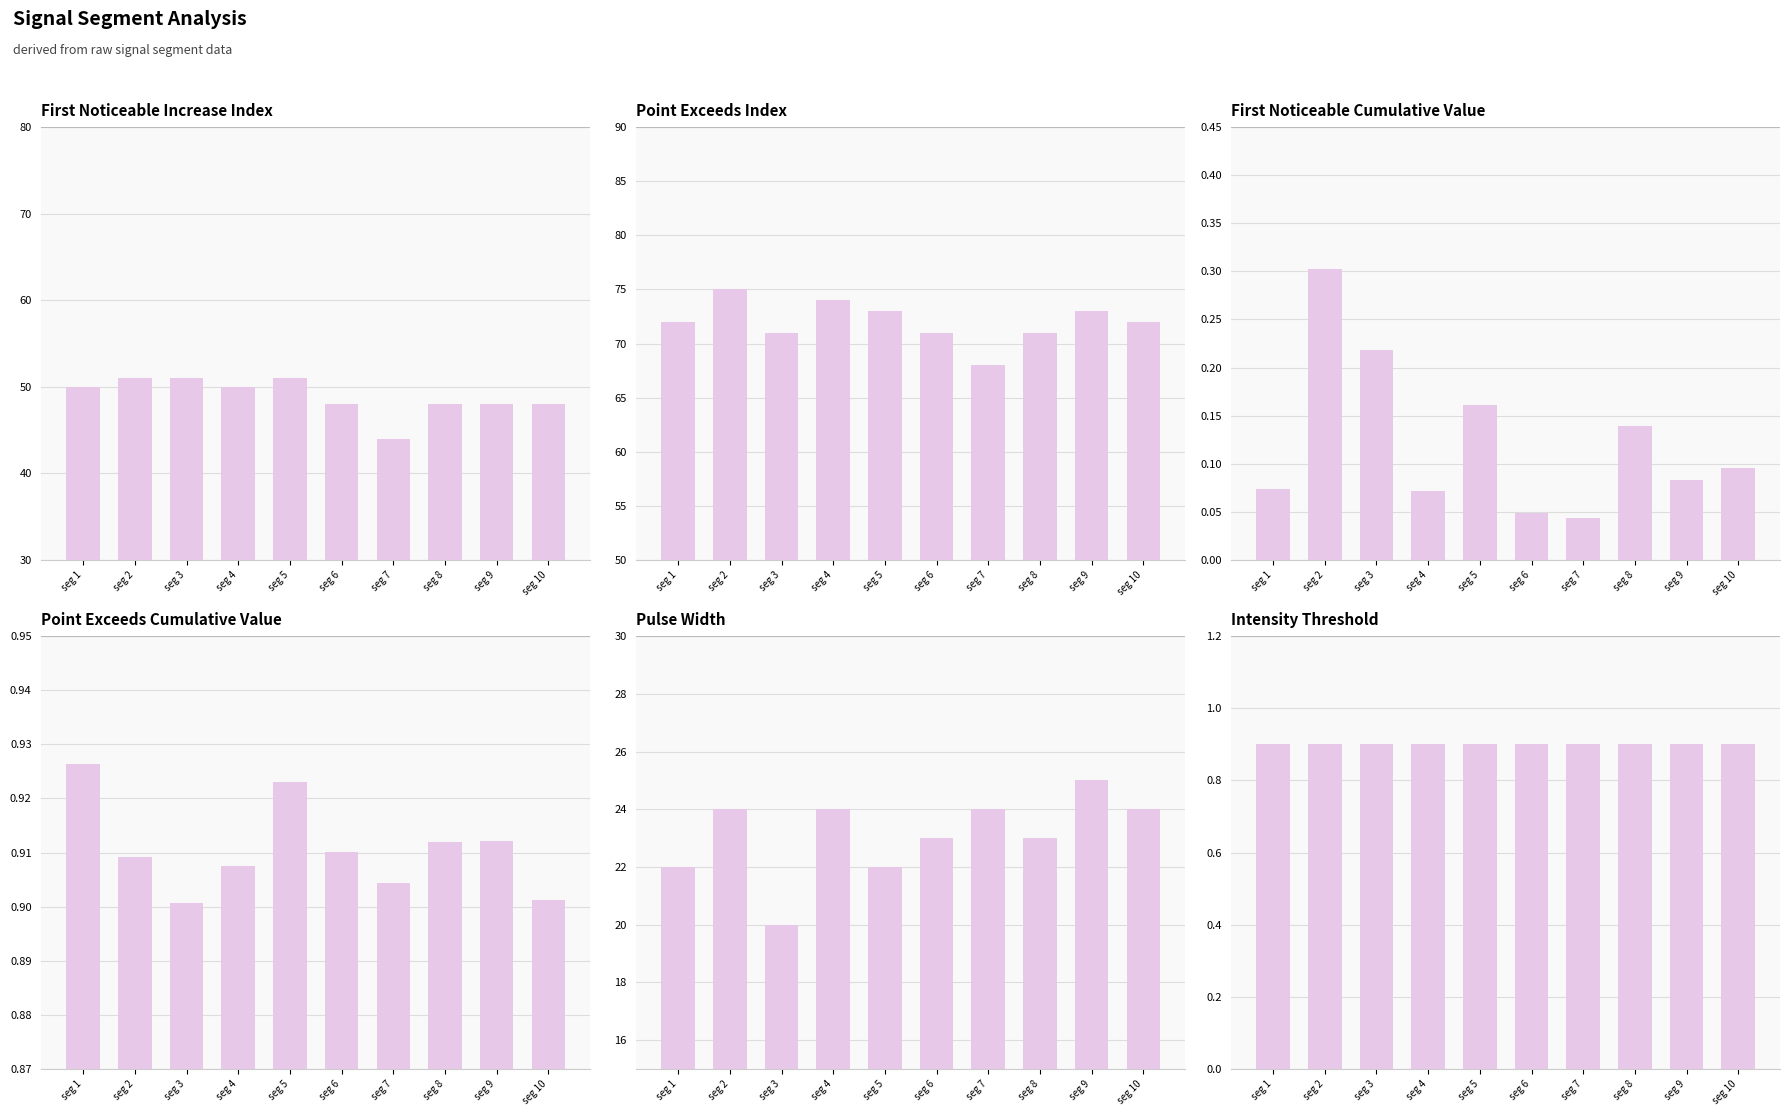

Reading left to right, transcribe all the data shown in this chart.

First_Noticeable_Increase_Index: 50.0	51.0	51.0	50.0	51.0	48.0	44.0	48.0	48.0	48.0
Point_Exceeds_Index: 72.0	75.0	71.0	74.0	73.0	71.0	68.0	71.0	73.0	72.0
First_Noticeable_Increase_Cumulative_Value: 0.1	0.3	0.2	0.1	0.2	0.0	0.0	0.1	0.1	0.1
Point_Exceeds_Cumulative_Value: 0.9	0.9	0.9	0.9	0.9	0.9	0.9	0.9	0.9	0.9
Pulse_Width: 22.0	24.0	20.0	24.0	22.0	23.0	24.0	23.0	25.0	24.0
Intensity_Threshold: 0.9	0.9	0.9	0.9	0.9	0.9	0.9	0.9	0.9	0.9